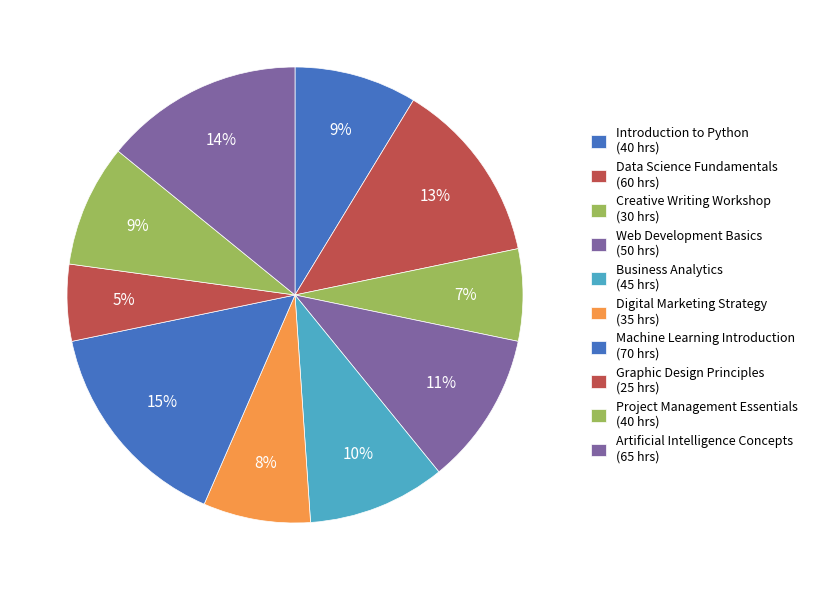

How many slices are in this pie chart?

10